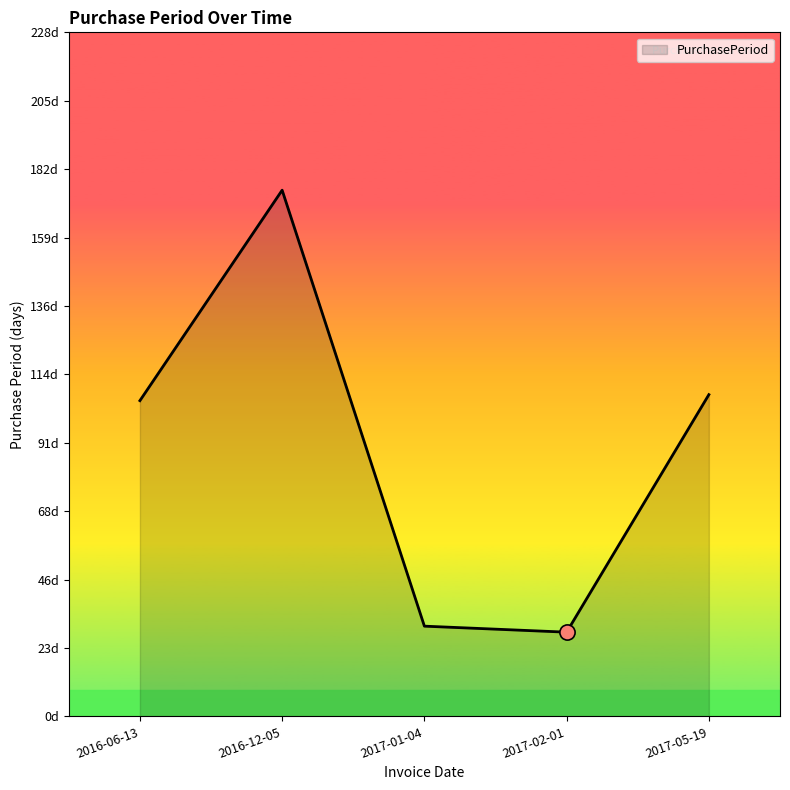

What is the change in value from 2016-06-13 to 2016-12-05?

+70